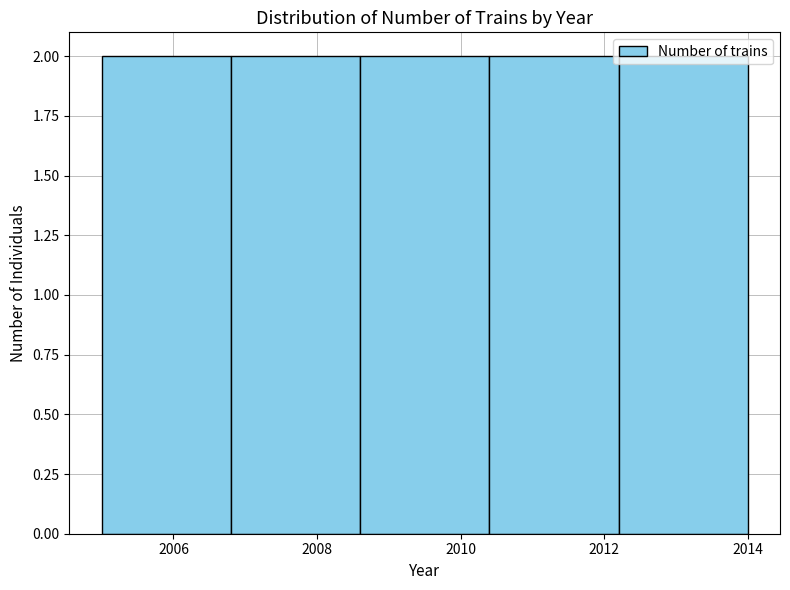

Reading left to right, list every bar in this chart as the range it spans on the x-axis followed by its height. The values are not printed on the chart, so give them approximately, as read against the axis.

2005.0 to 2006.8: 2
2006.8 to 2008.6: 2
2008.6 to 2010.4: 2
2010.4 to 2012.2: 2
2012.2 to 2014.0: 2